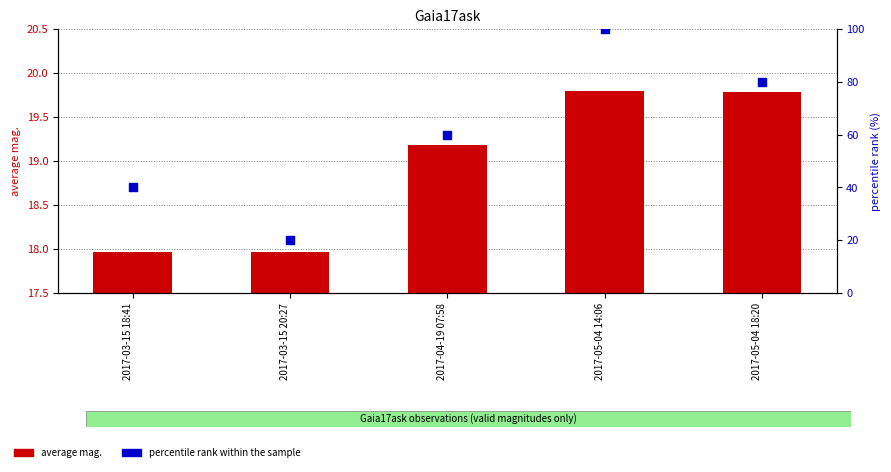

Which series has the widest spread of Y values?

percentile rank within the sample